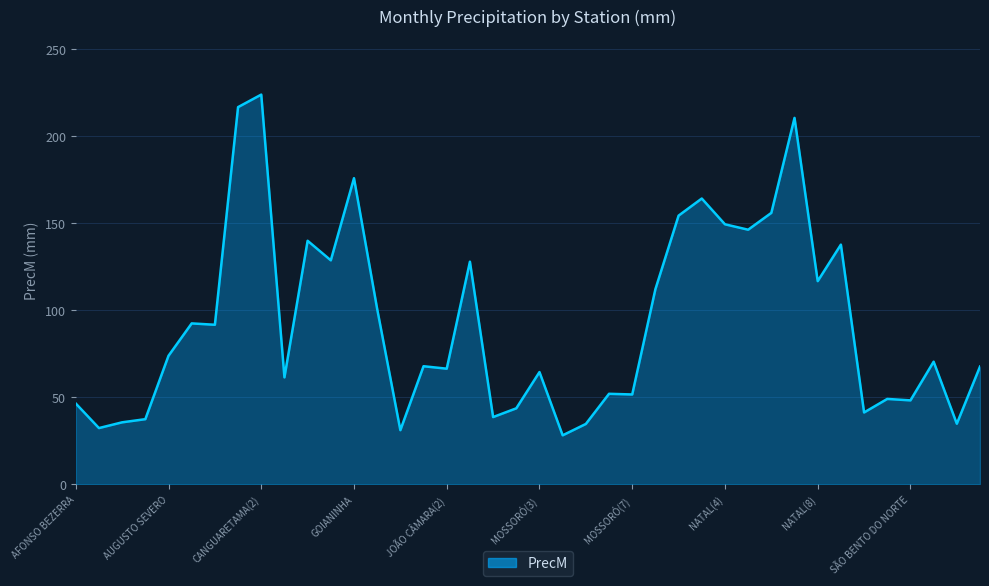

What is the minimum value shown in the chart?

28.1